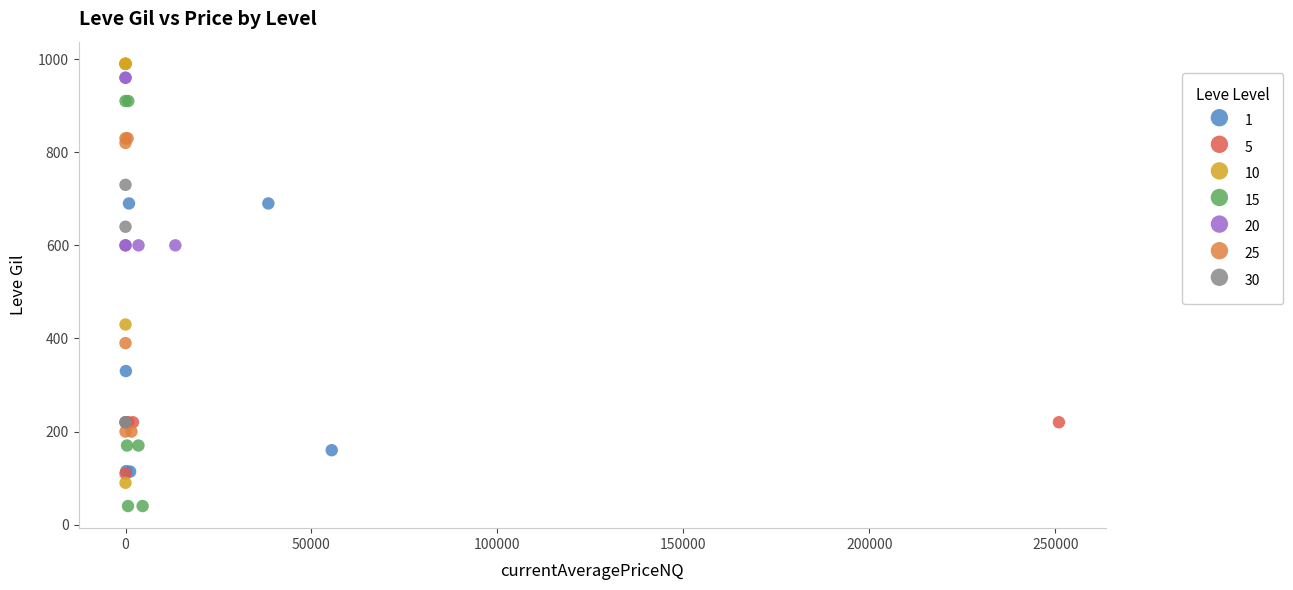

Which series contains the lowest Y value?

15